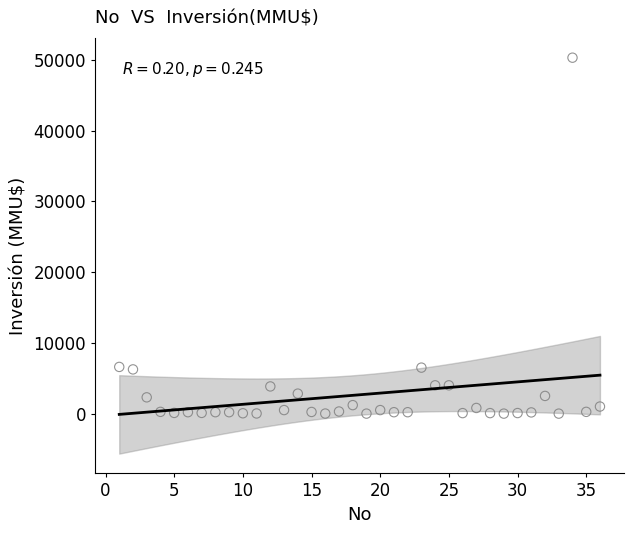

What is the range of Y values (max minus min)?

50300